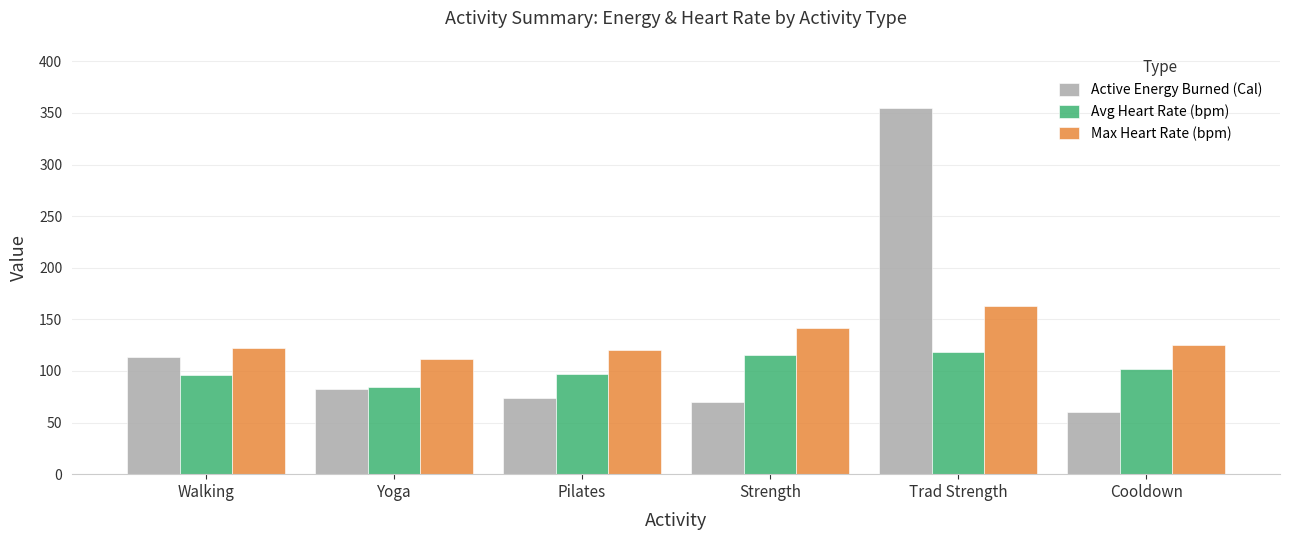

What is the value of the Active Energy Burned (Cal) bar at the 4th from the left?

69.6